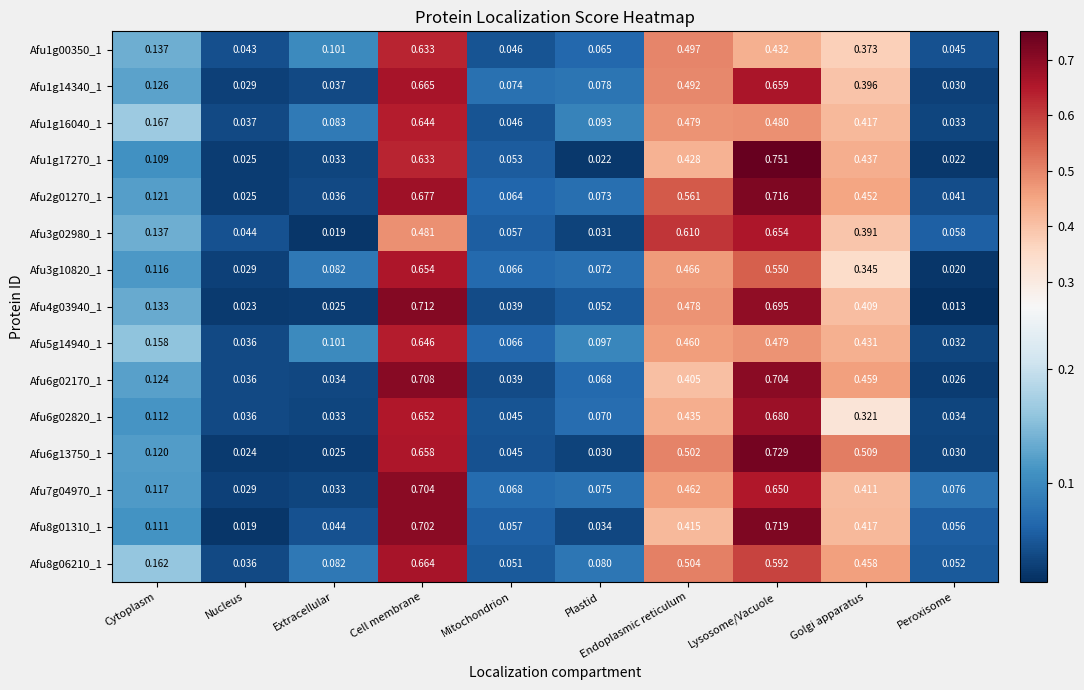

Which category has the lowest value across all series?

Peroxisome